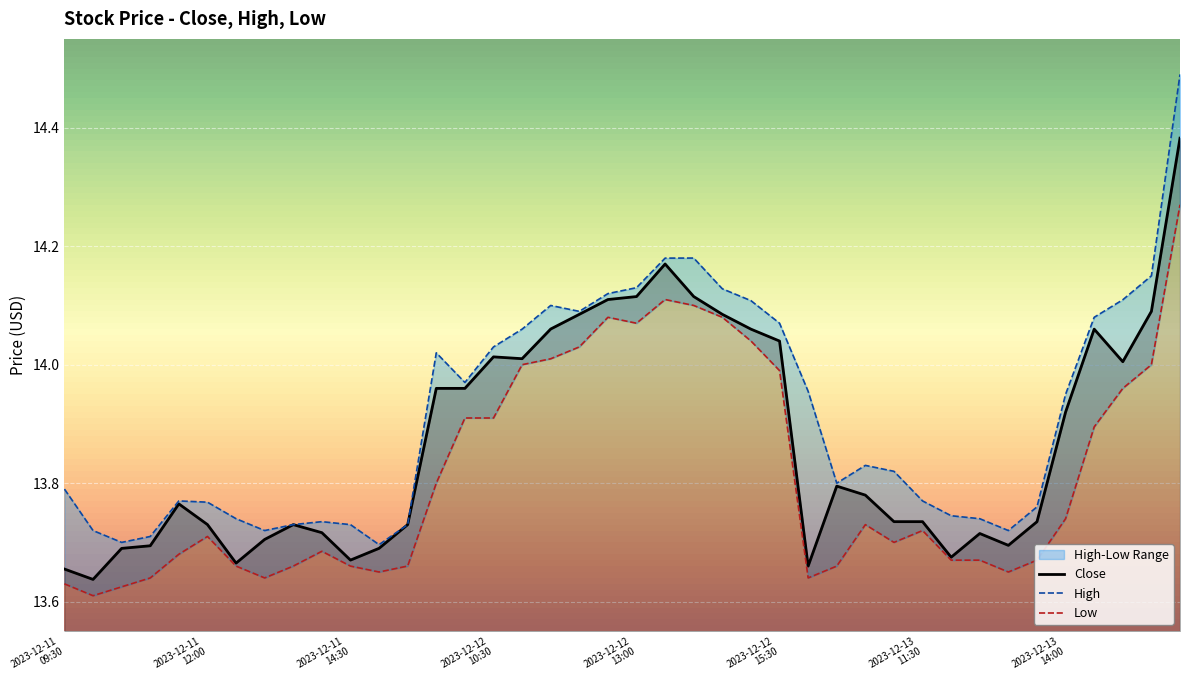

What is the smallest value displayed?

13.6